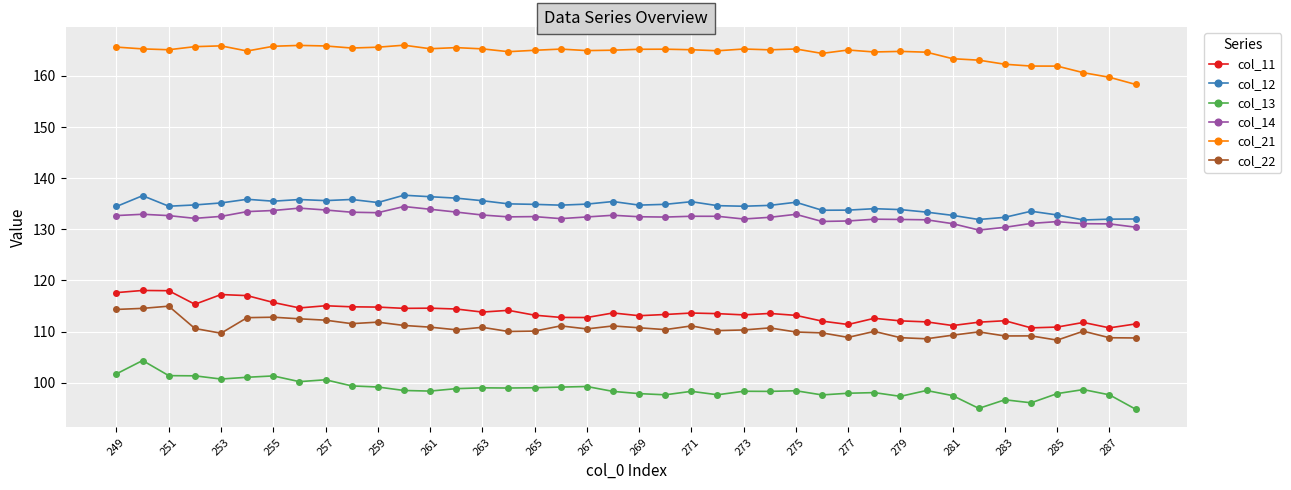

What is the maximum value for col_13?

104.4